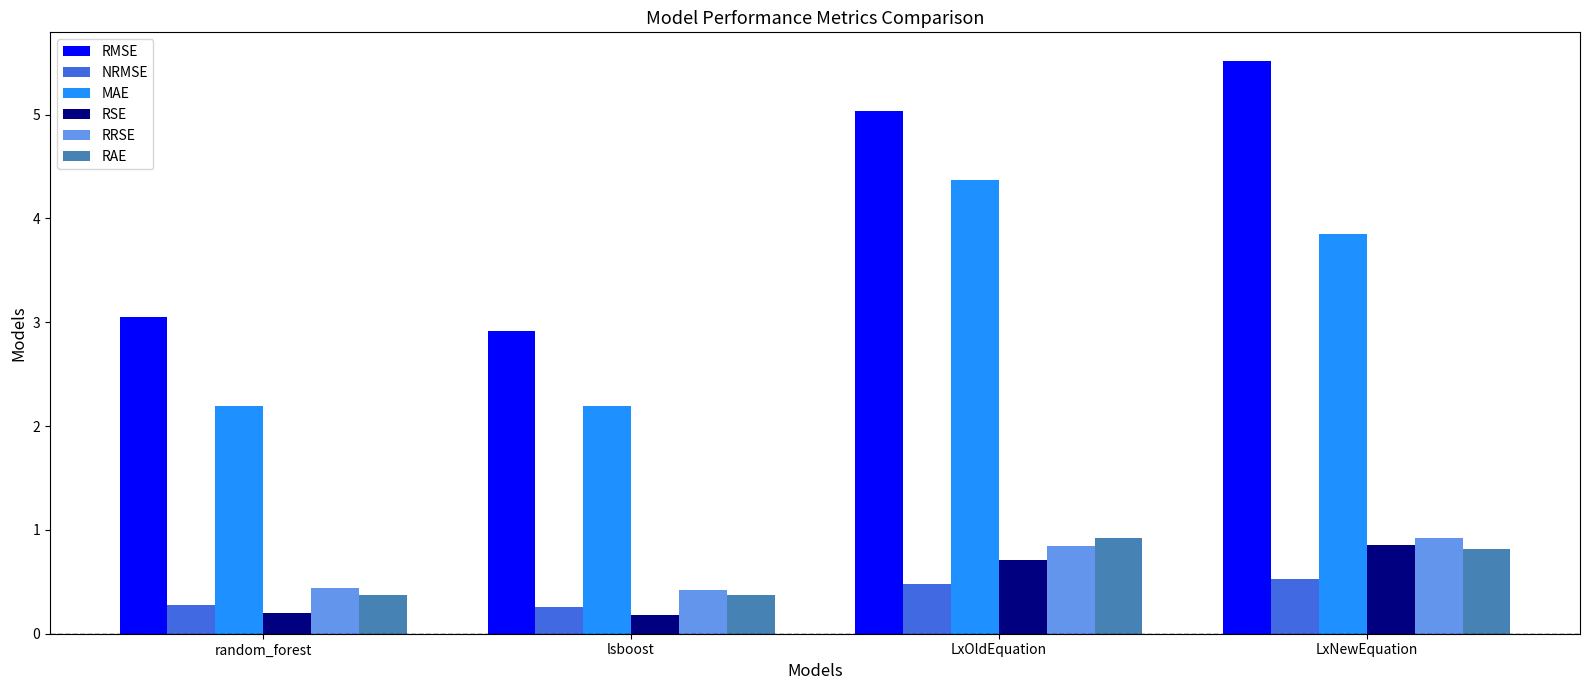

How many series are shown in this chart?

6